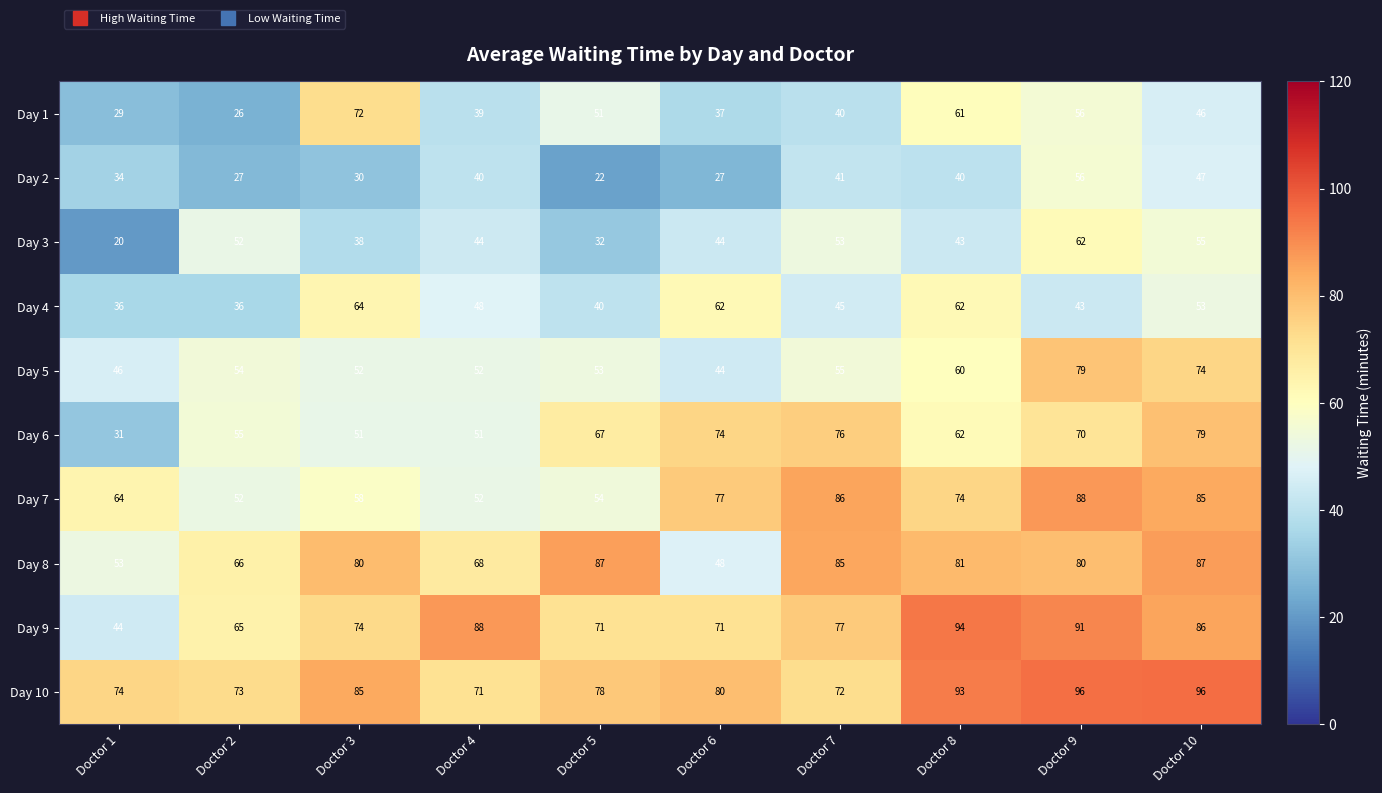

Between Doctor 2 and Doctor 4, which series saw the biggest shift?

Day 9